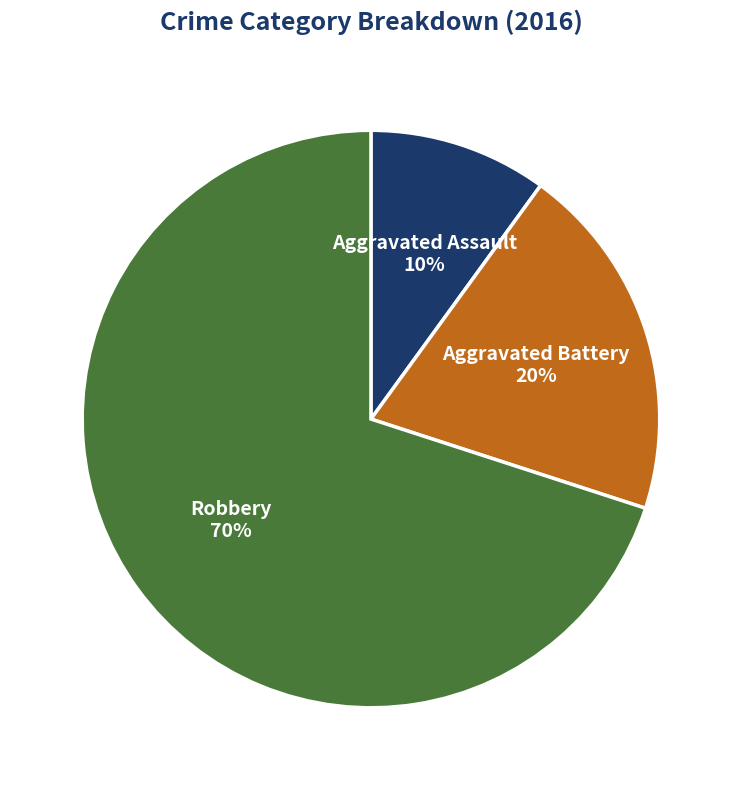

To the nearest percent, what portion does Aggravated Assault represent?

10%